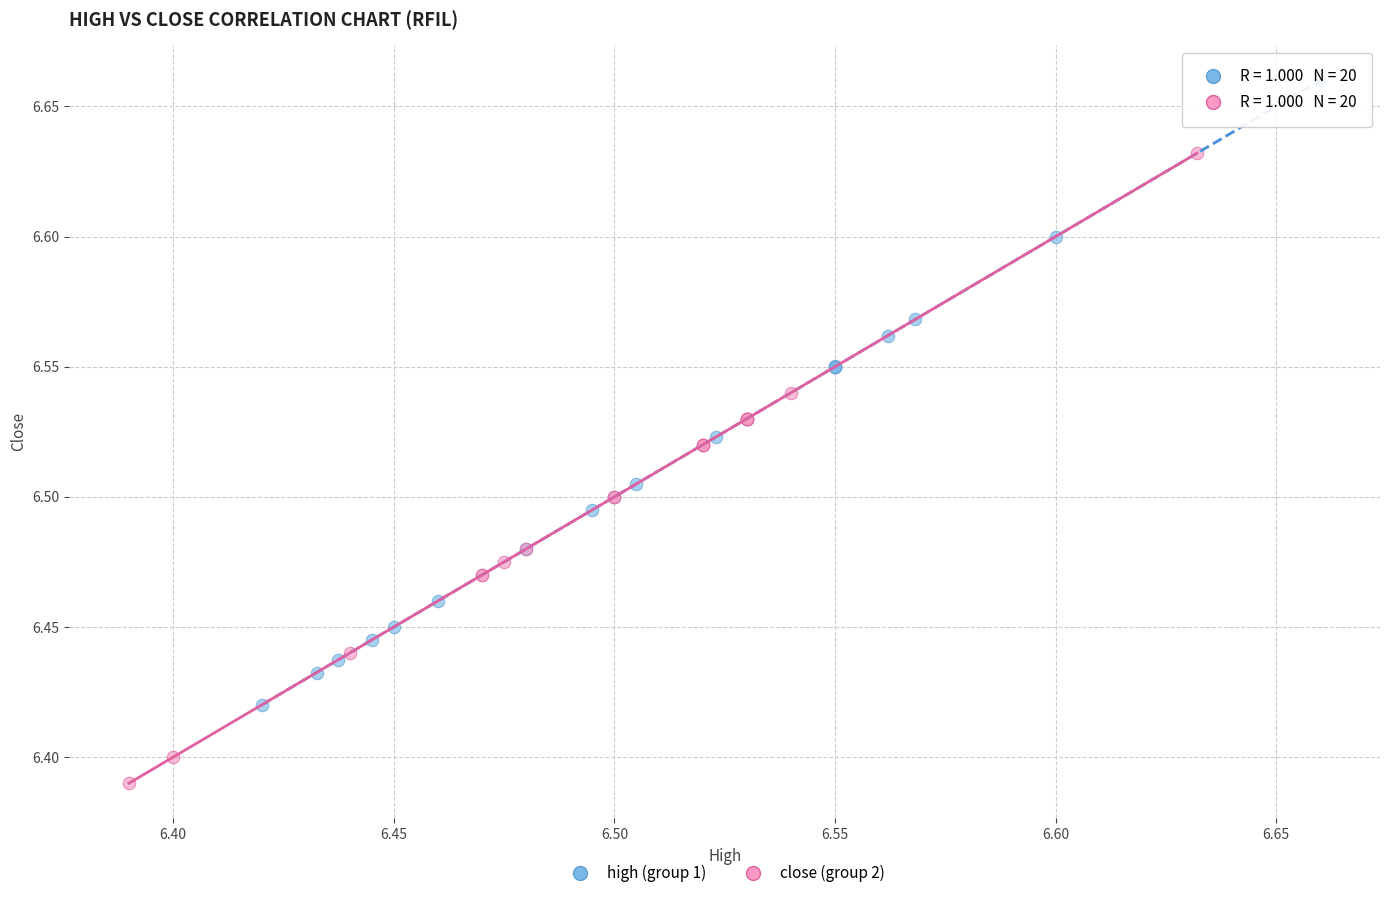

What are all the series names shown in the legend?

high (group 1), close (group 2)